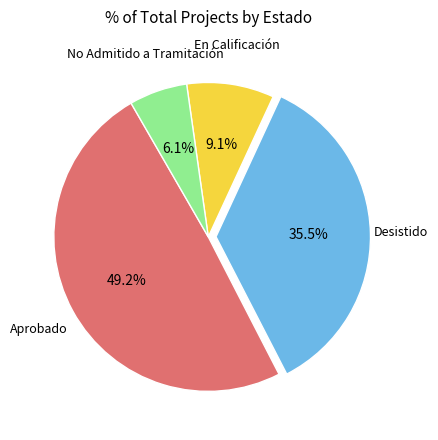

Is there a majority slice in this chart?

No